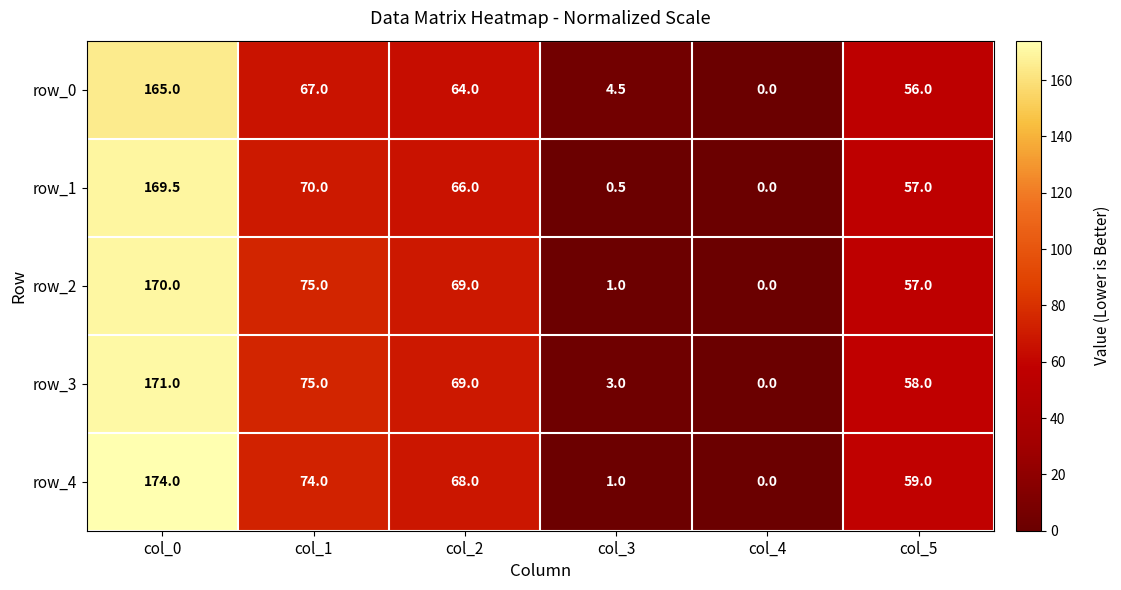

What is the total value across all series at col_3?

10.0